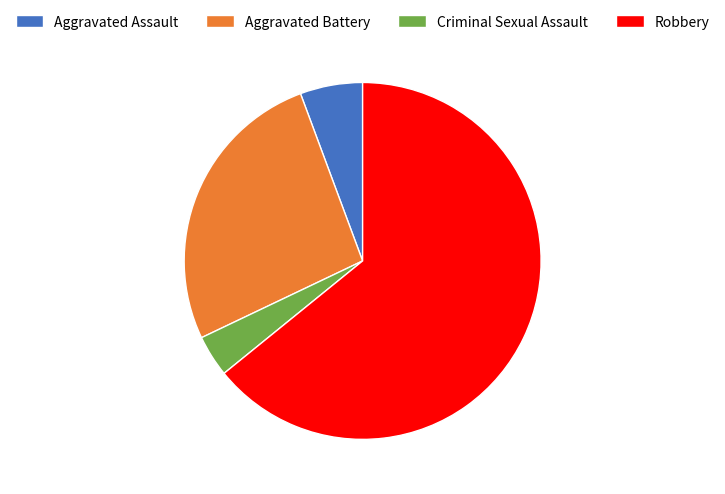

True or false: Aggravated Assault accounts for 1% of the total.

False